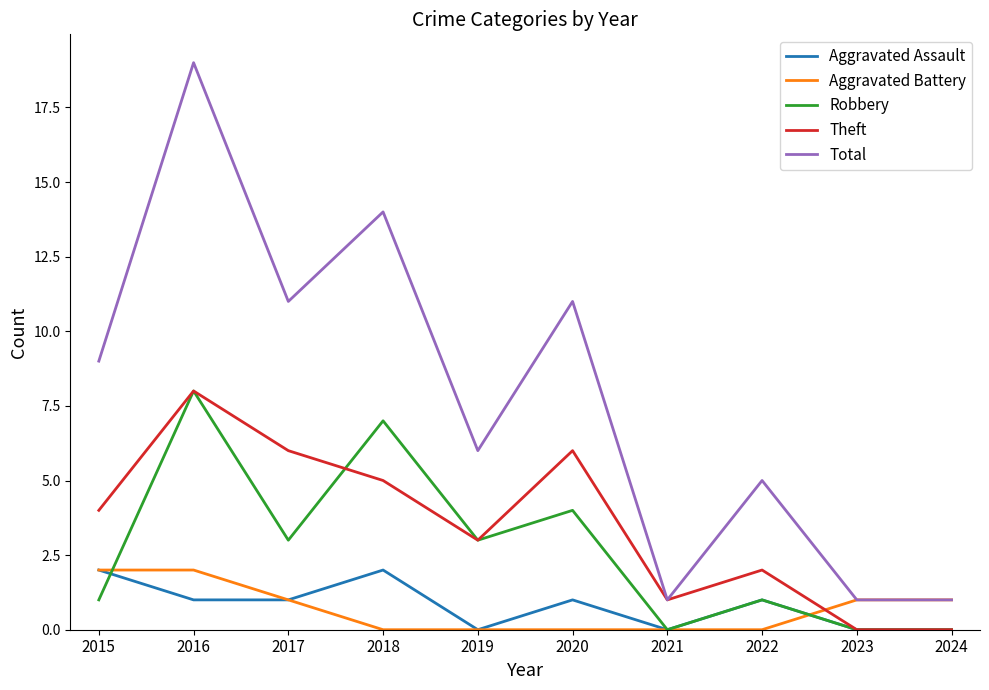

How many lines are shown in the chart?

5